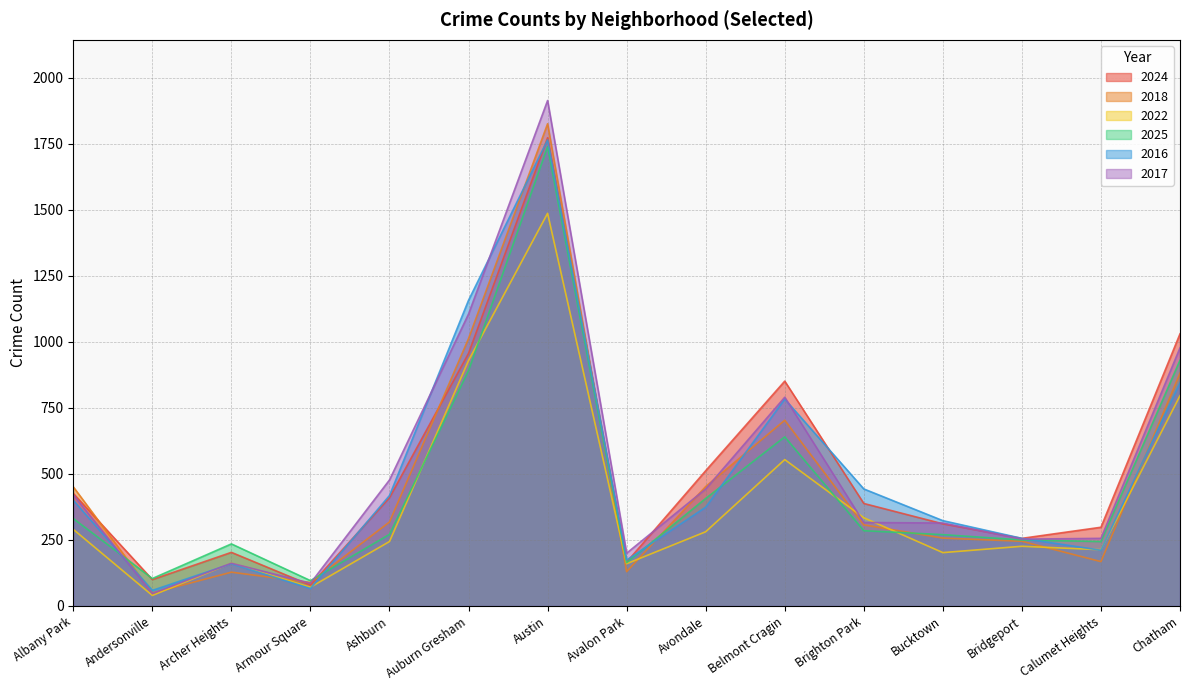

What is the average value of the 2018 series?

468